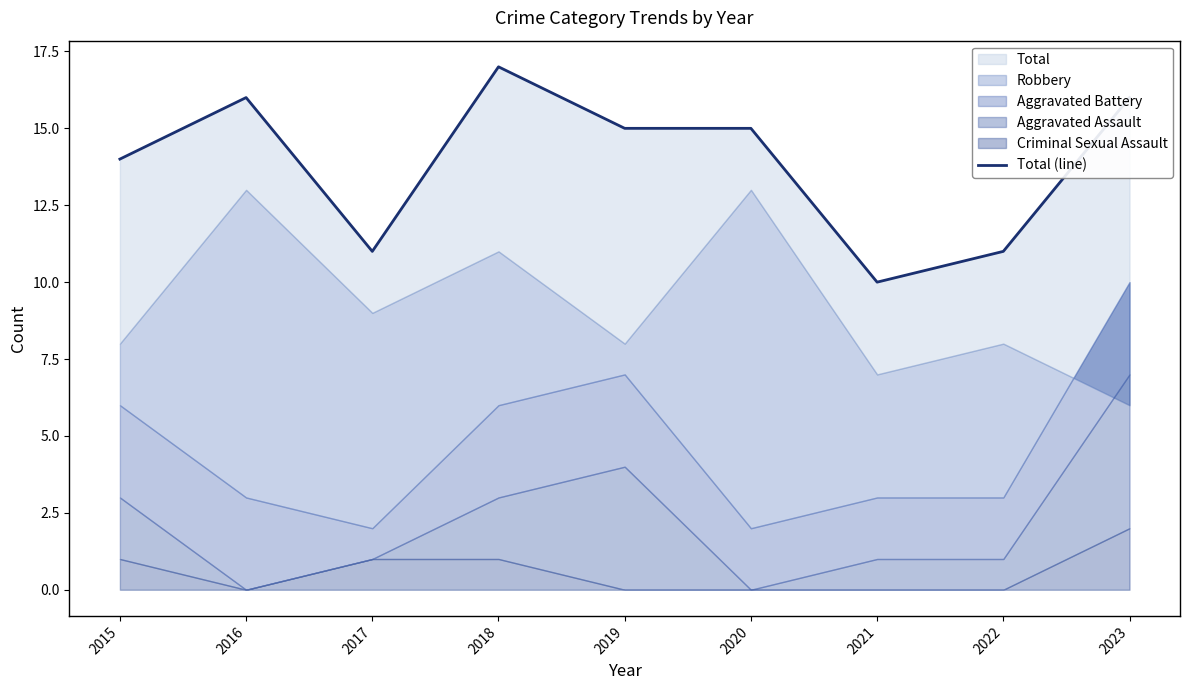

How many data points are above 15?

3